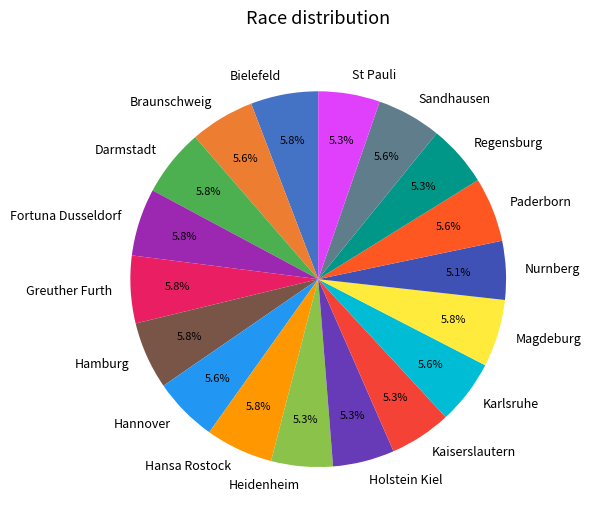

The St Pauli slice represents 5% of the pie. True or false?

True